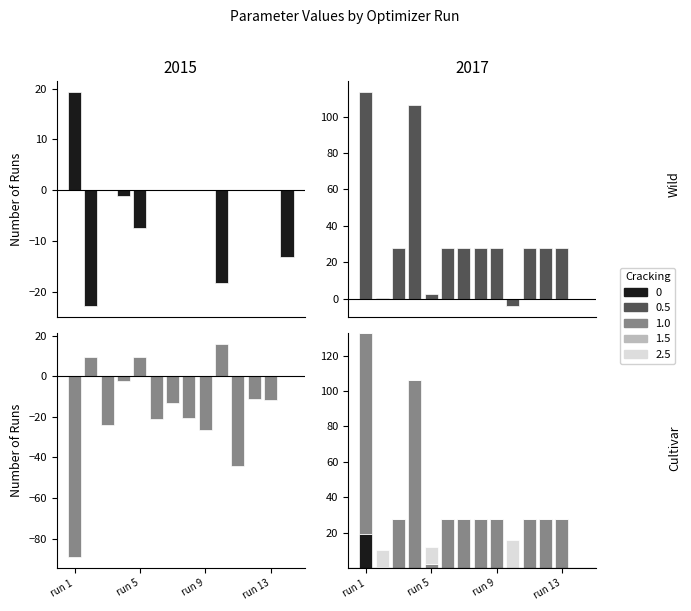

How many categories are shown in the chart?

14